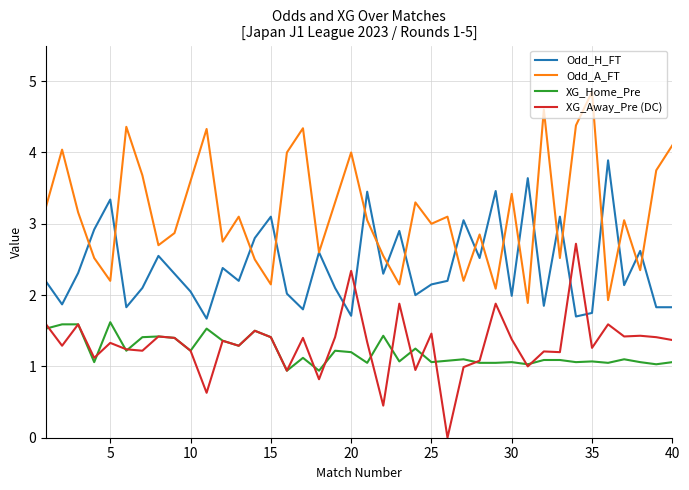

Which series has the largest range (max minus min)?

Odd_A_FT